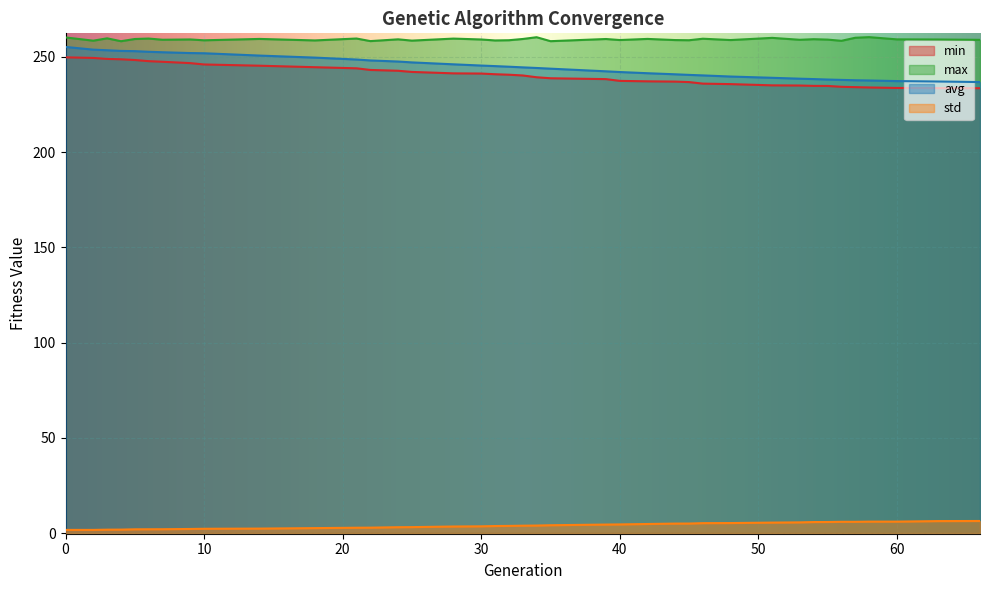

What is the sum of the avg values at 66 and 54?

475.1